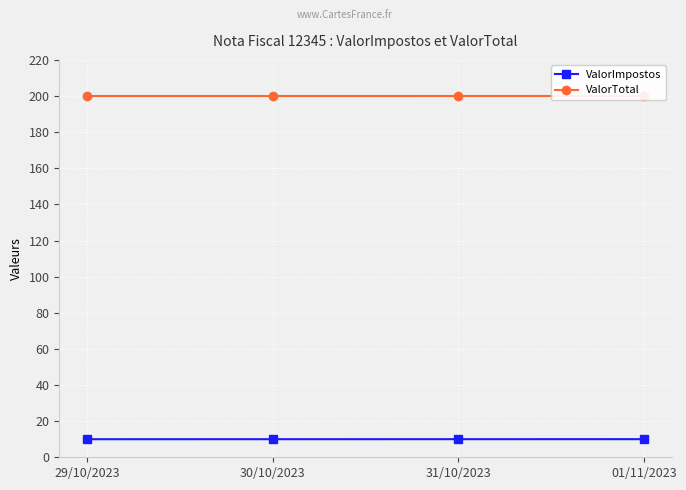

What is the average value of the ValorTotal series?

200.0